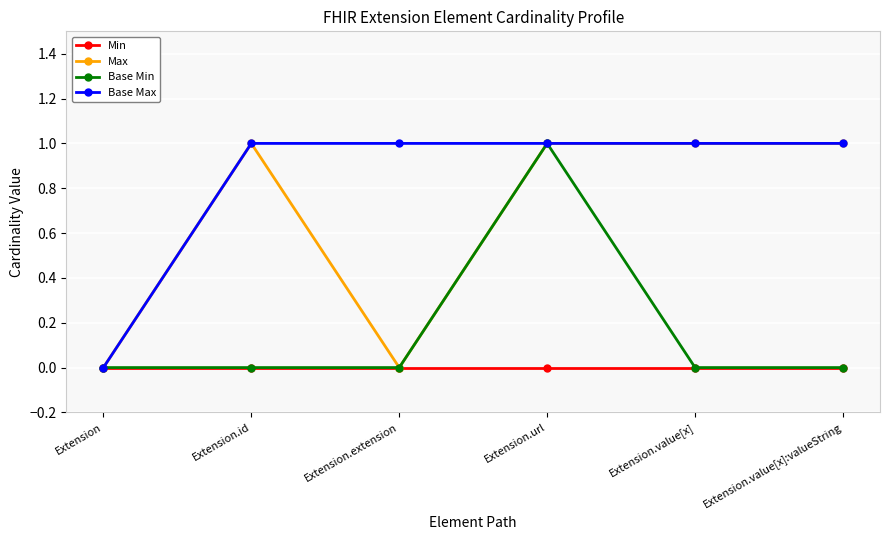

Is it true that Min equals 0 at Extension.value[x]:valueString?

True